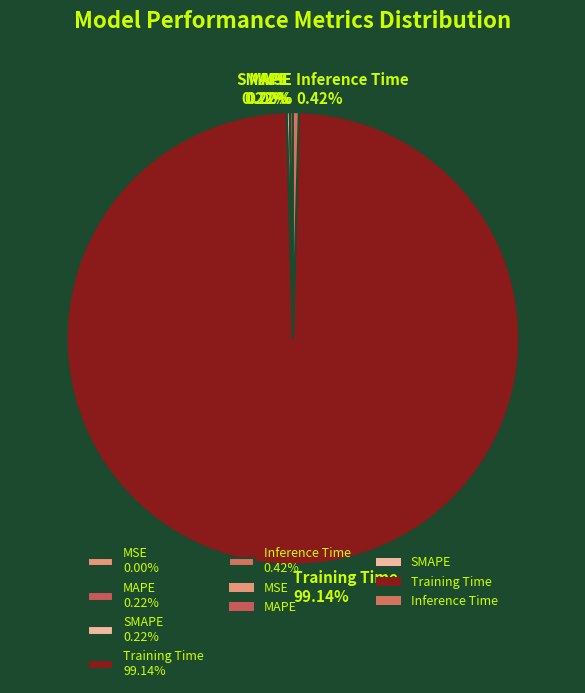

What is the largest slice in the pie chart?

Training Time